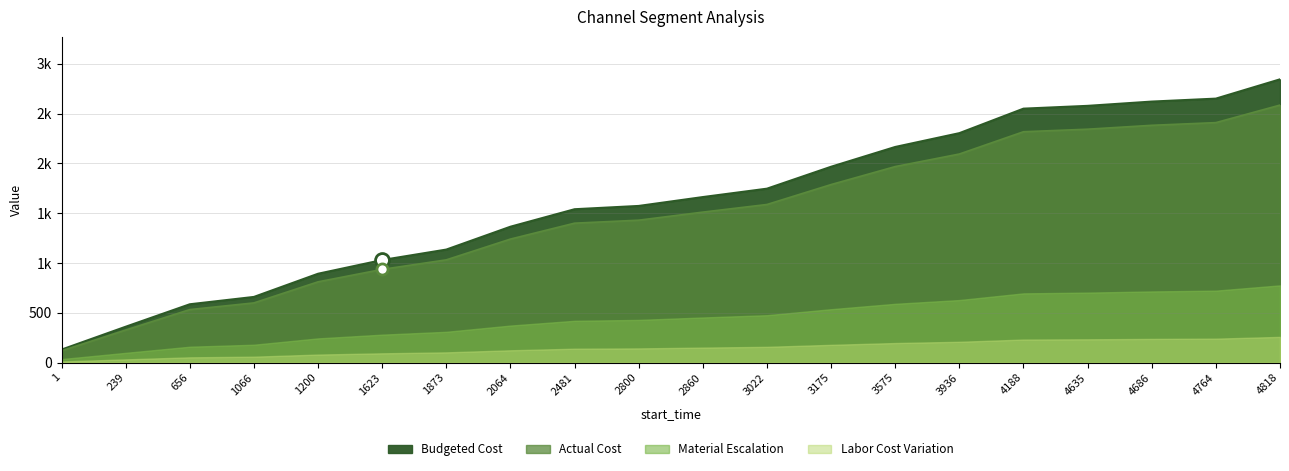

Which category has the lowest value in the label series?

1